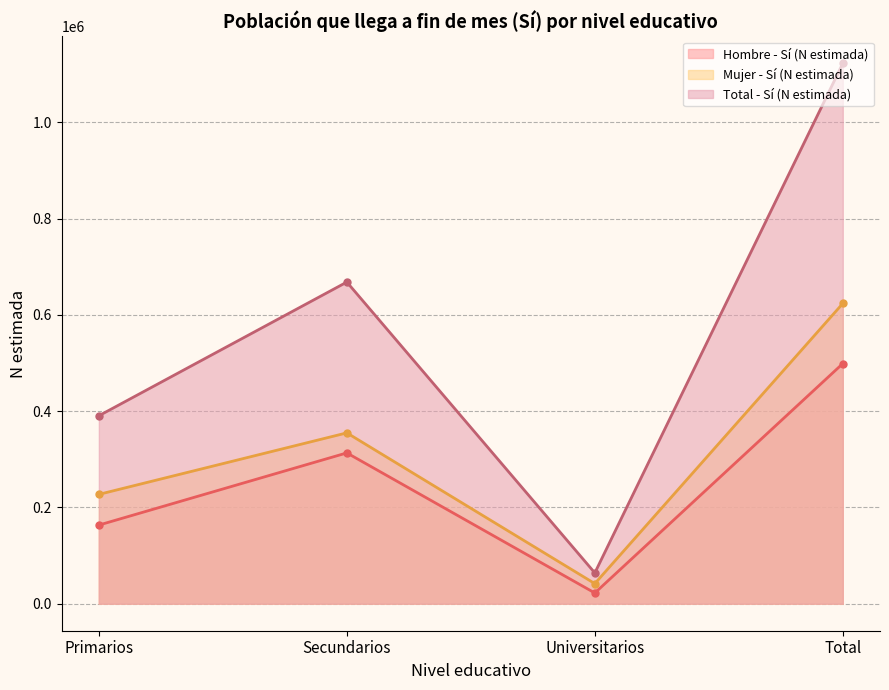

What is the label of the 4th point from the left?

Total